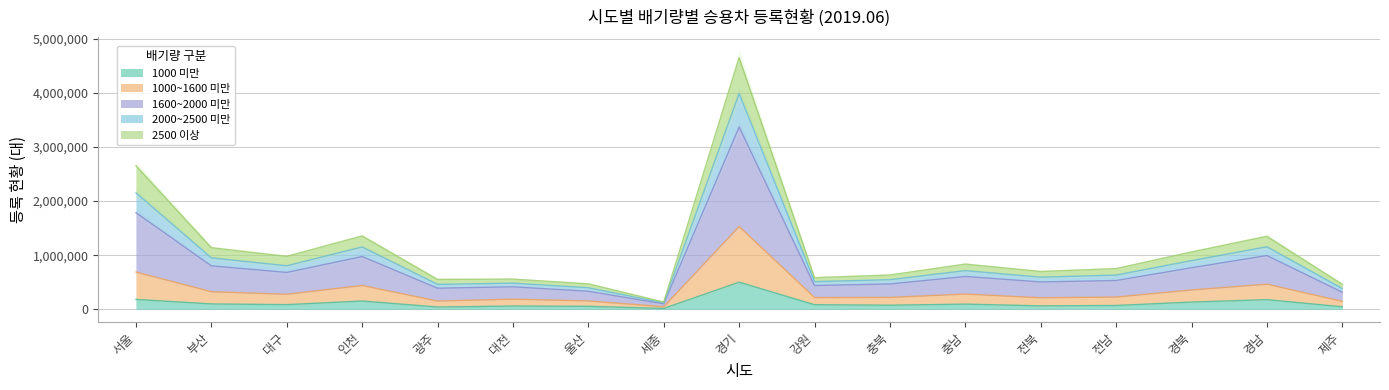

Is it true that 1000 미만 equals 178533 at 경남?

True